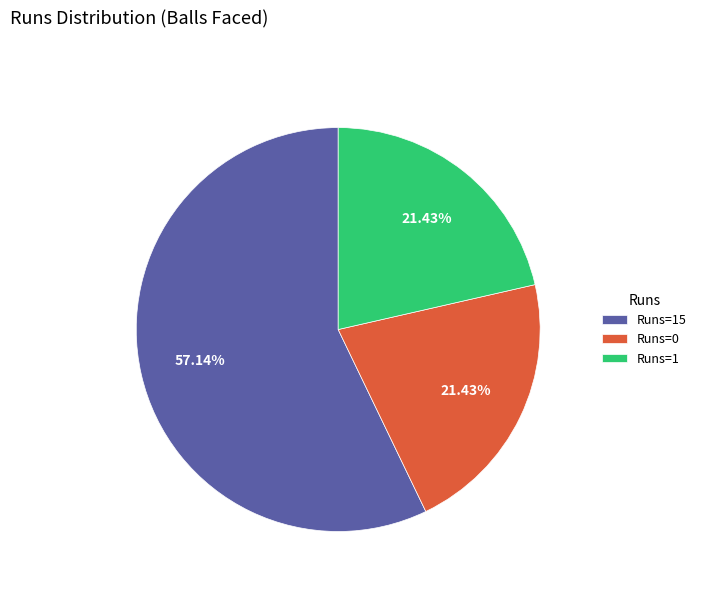

To the nearest percent, what is the average slice percentage?

33%